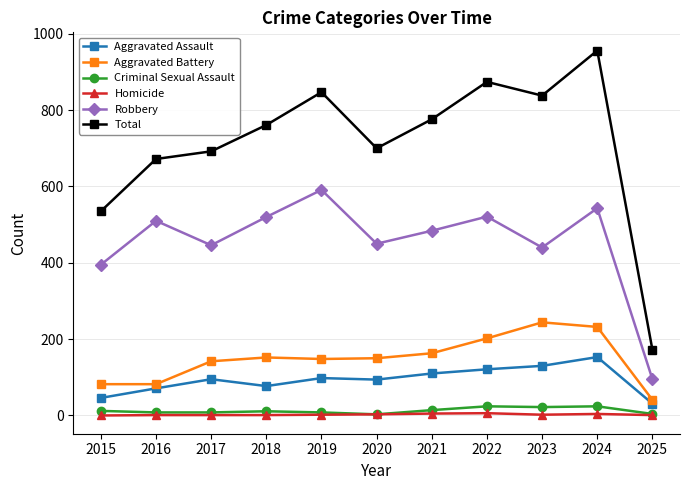

What is the difference between the second highest and minimum values in the Robbery series?

448